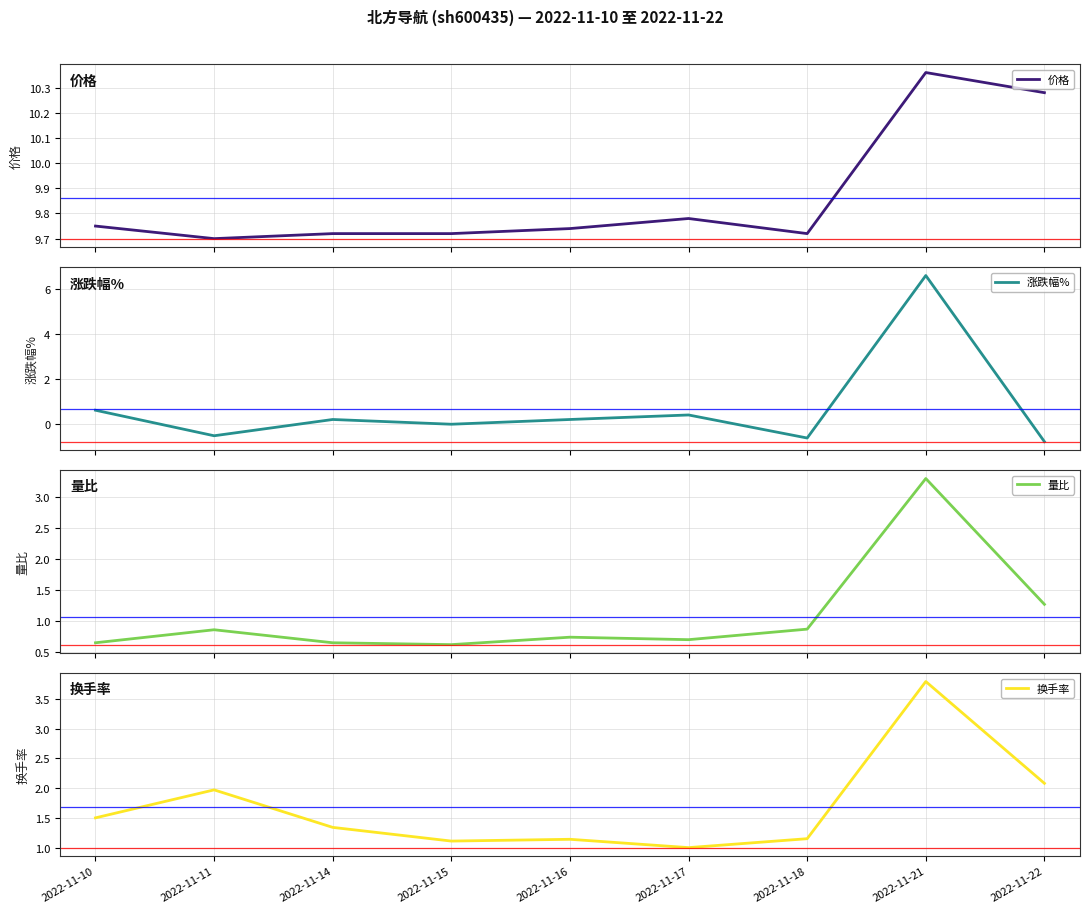

Which category has the highest value across all series?

2022-11-21